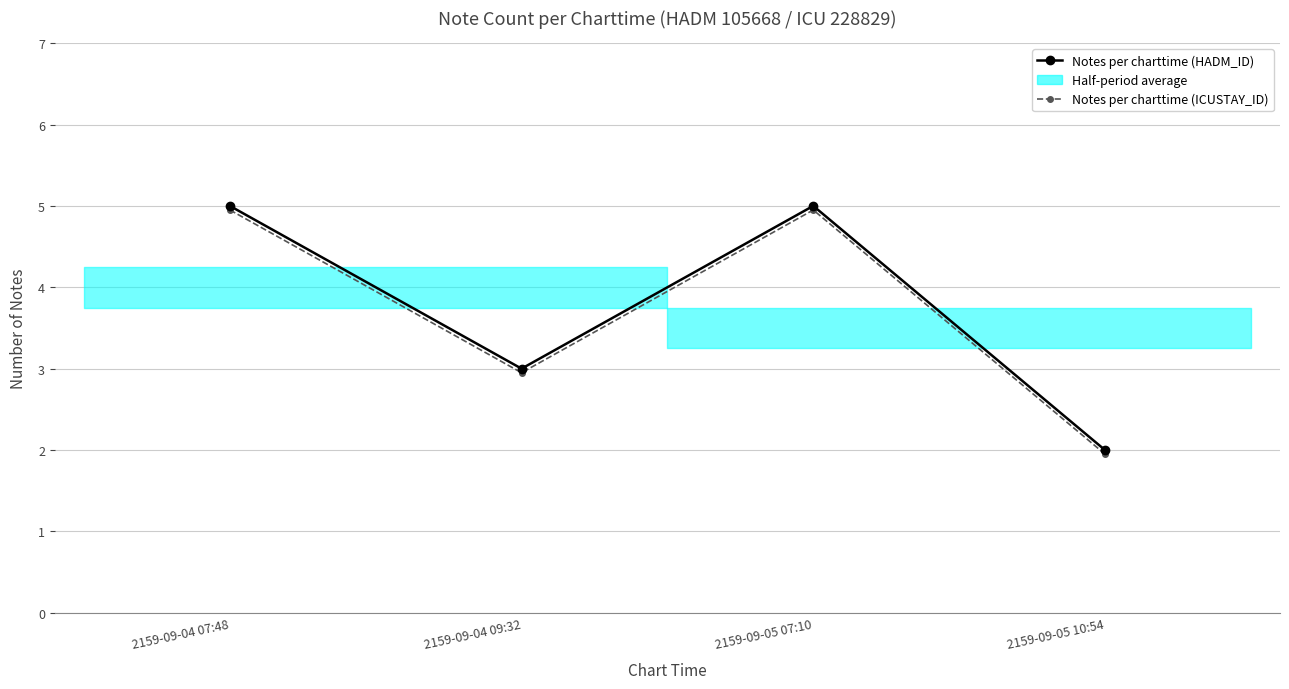

What is the value of the Notes per charttime (HADM_ID) point at the 2nd from the left?

3.0